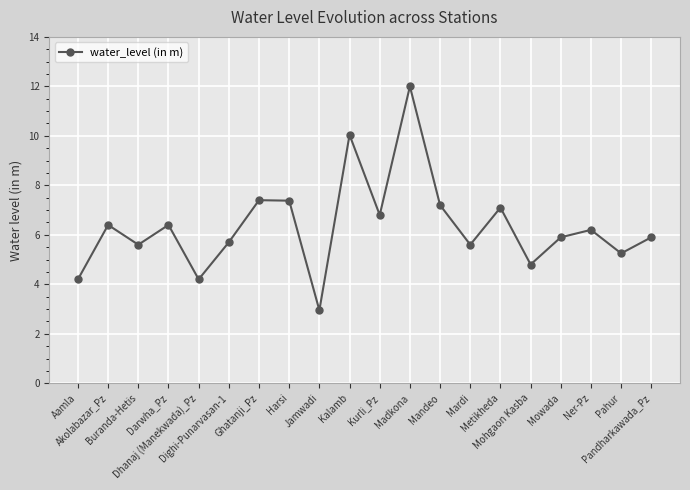

What is the value of the 2nd point from the left?

6.4